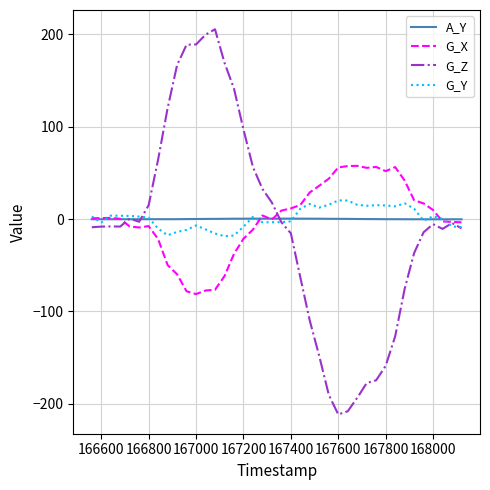

What is the lowest value of the G_X series?

-81.2